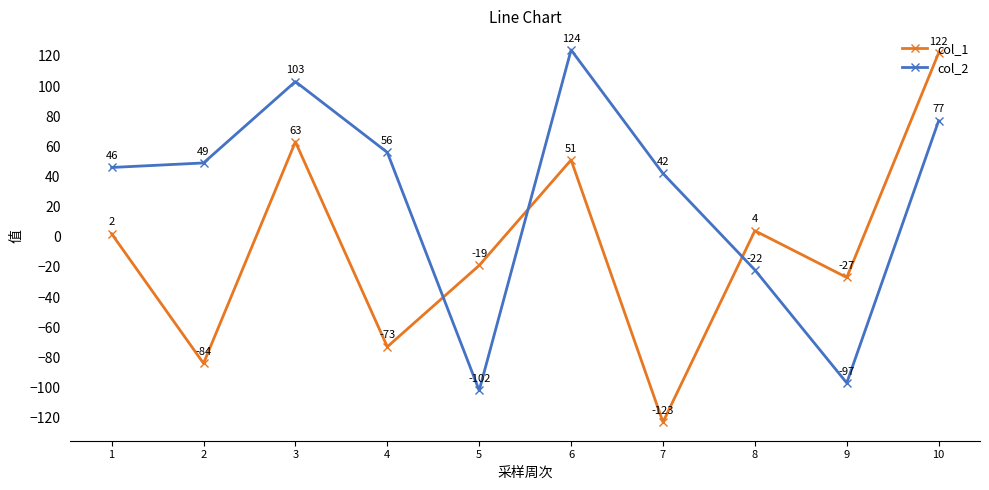

At which category is the sum across all series the highest?

10